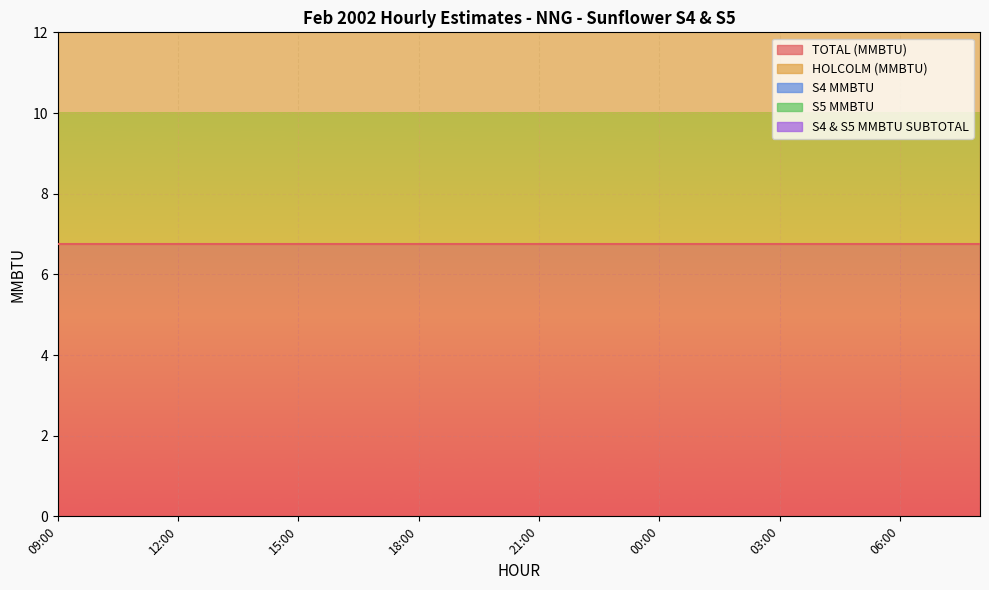

List the series in order of their peak value, lowest first.

S4 MMBTU, S5 MMBTU, S4 & S5 MMBTU SUBTOTAL, TOTAL (MMBTU), HOLCOLM (MMBTU)